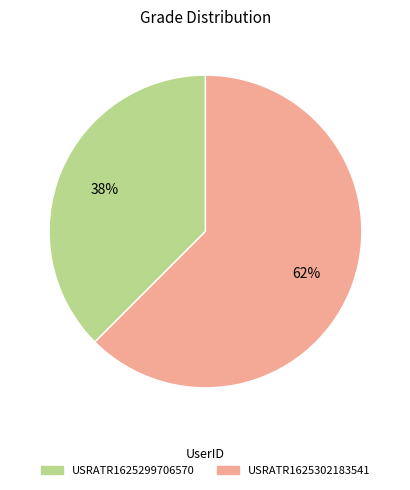

What is the smallest slice in the pie chart?

USRATR1625299706570